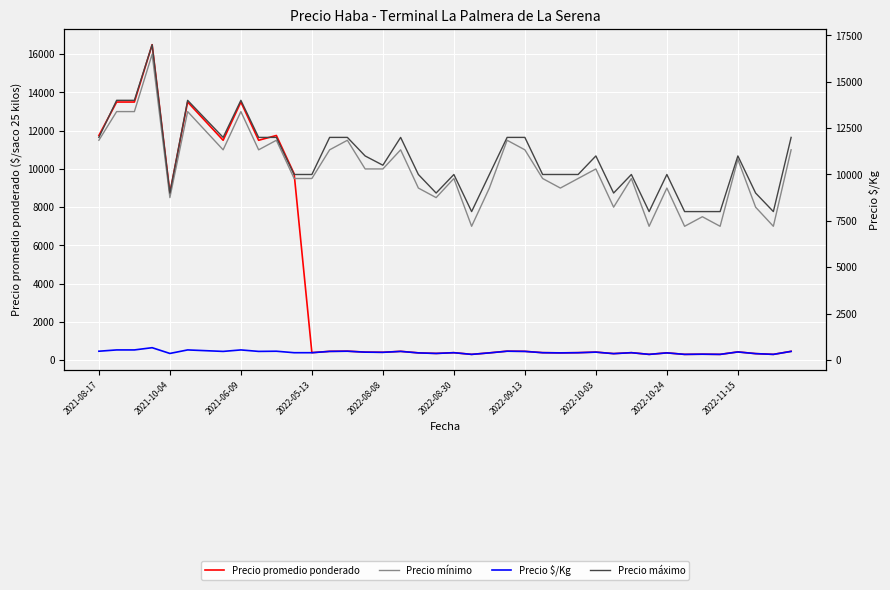

The value of Precio mínimo at 10 is 3282. True or false?

False